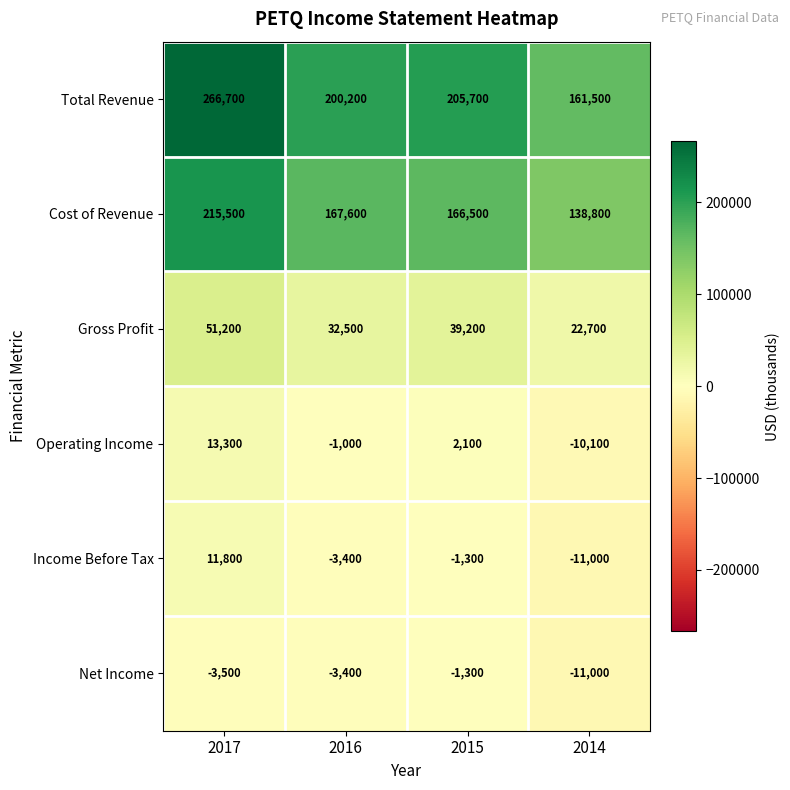

How many values in the Income Before Tax series are below -1300?

2